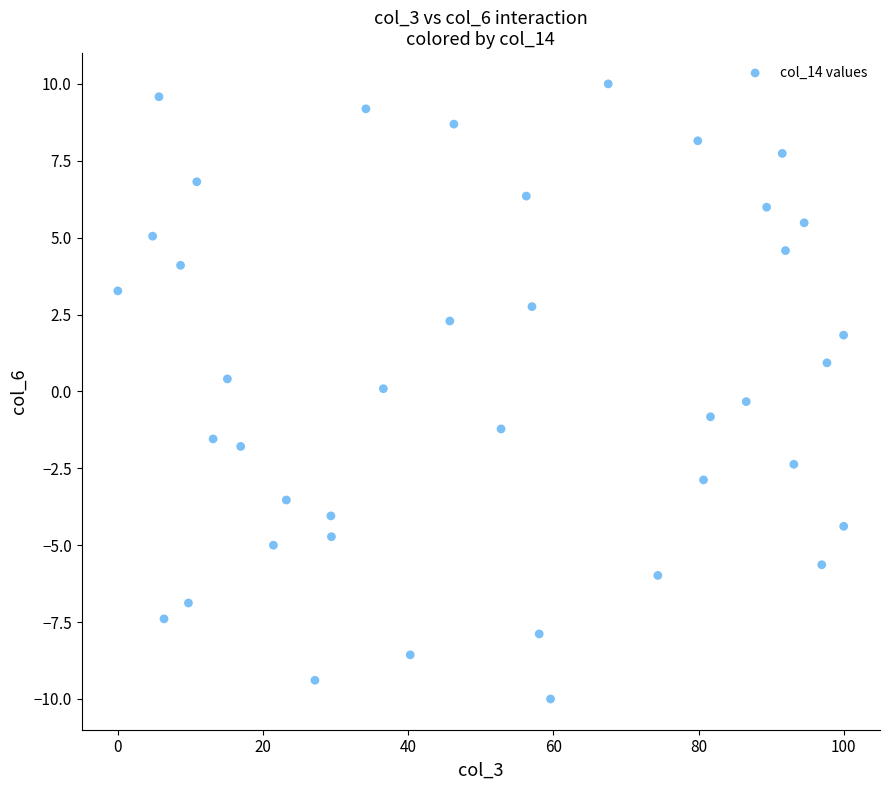

What is the range of X values (max minus min)?

100.0